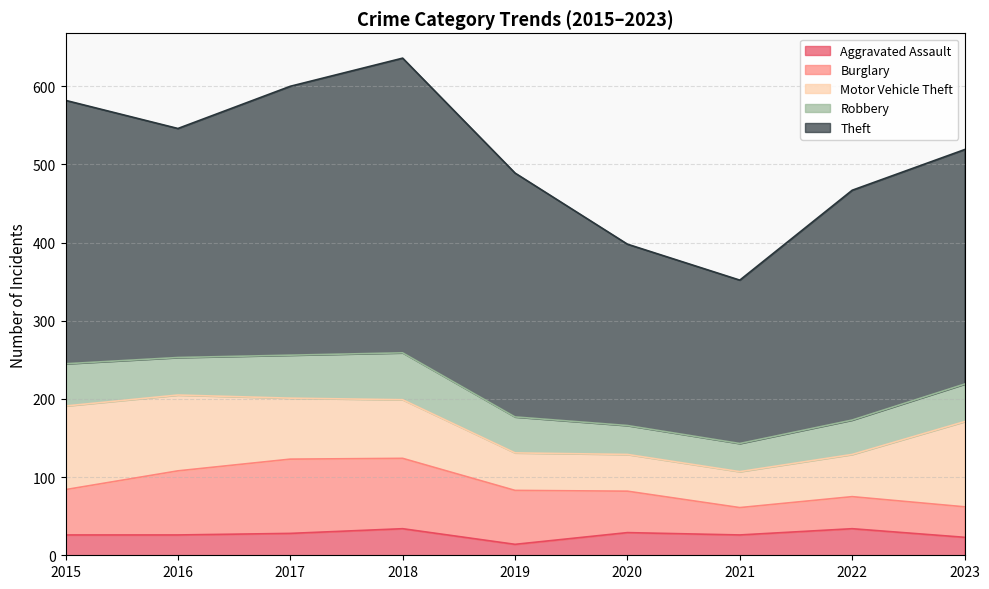

True or false: Burglary and Aggravated Assault intersect in this chart.

False